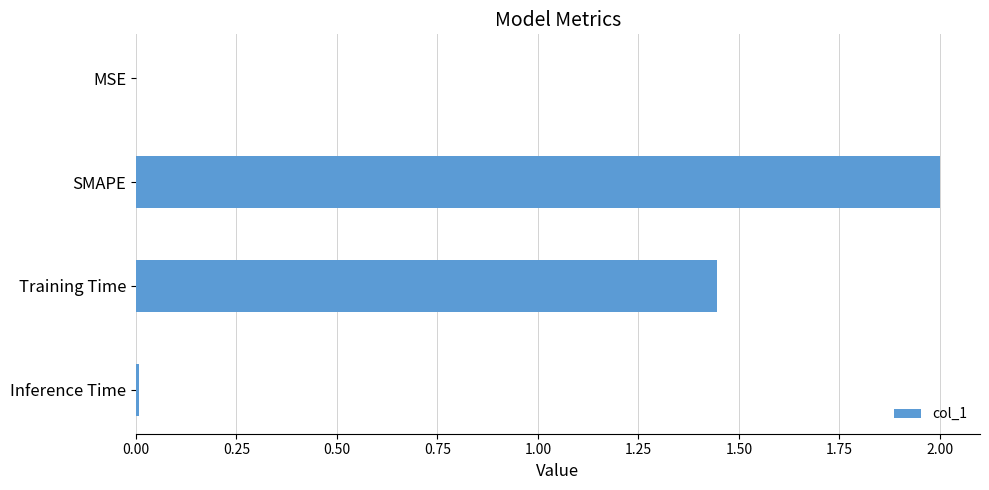

What is the change in value from SMAPE to Training Time?

-0.6